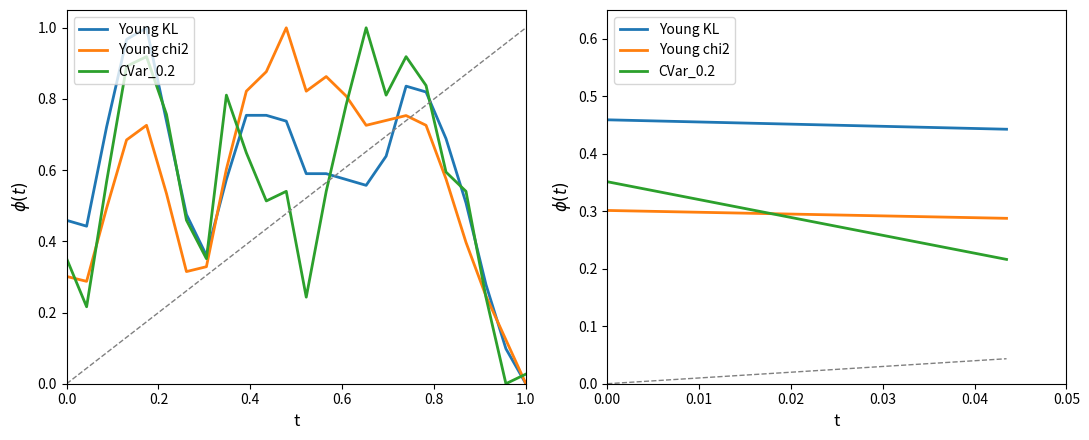

Which series has the largest range (max minus min)?

CVar_0.2